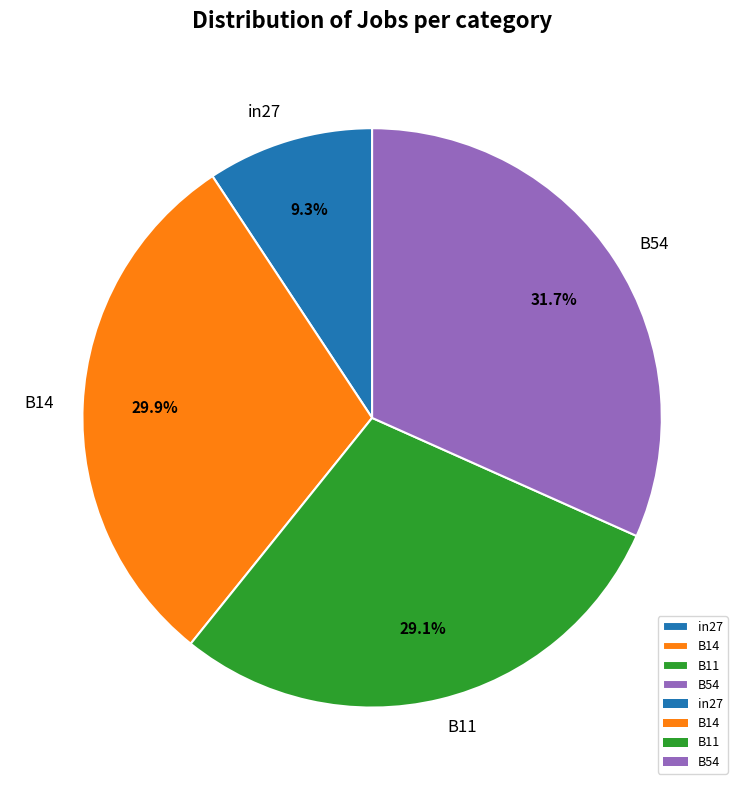

What is the largest slice in the pie chart?

B54